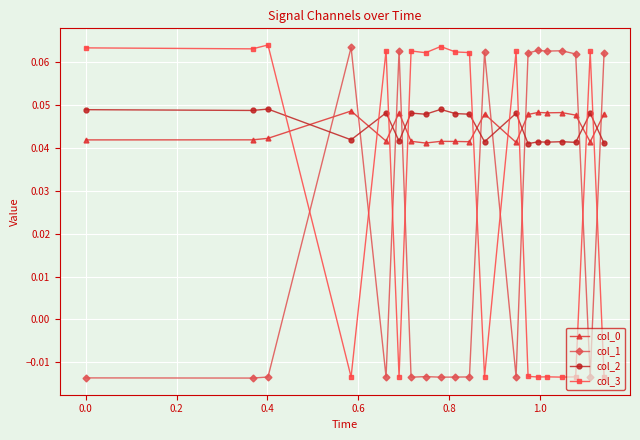

At how many categories does at least one series exceed 0?

20